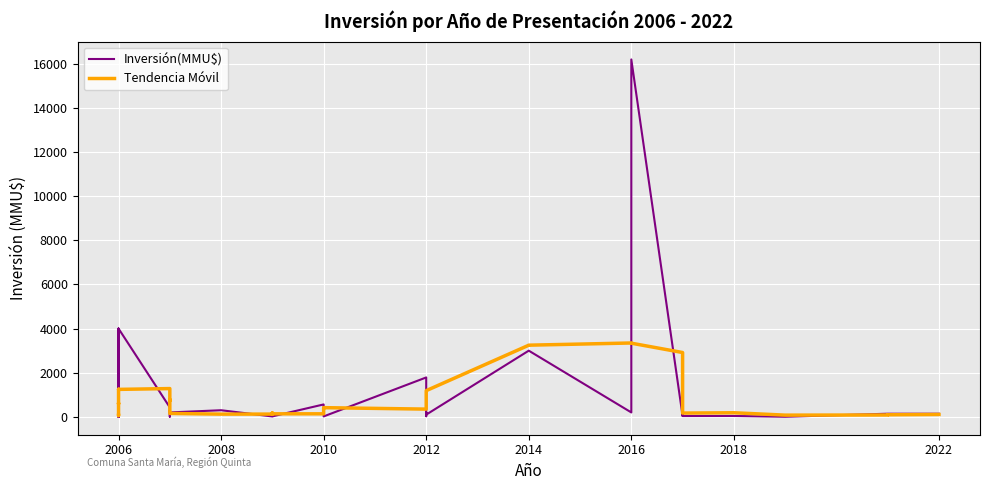

Reading left to right, transcribe all the data shown in this chart.

Inversión(MMU$): 200.0	0.0	20.0	43.0	43.0	43.0	4000.0	0.0	4000.0	429.0	234.0	10.0	300.0	200.0	300.0	18.0	18.0	18.0	22.0	563.0	300.0	20.0	20.0	1786.0	29.0	200.0	100.0	3000.0	3000.0	200.0	16200.0	42.0	895.0	37.0	37.0	40.0	5.0	142.0	142.0	142.0
Tendencia Móvil: 65.8	61.2	58.2	621.3	592.7	1164.1	1222.6	1249.9	1245.1	1281.9	739.0	781.9	213.0	154.3	123.4	125.1	162.7	177.0	137.0	137.3	389.9	391.4	416.9	350.7	736.4	1162.1	1187.9	3247.0	3248.9	3348.1	3339.1	2915.9	2493.0	2465.1	171.1	185.4	77.9	84.7	94.2	107.8